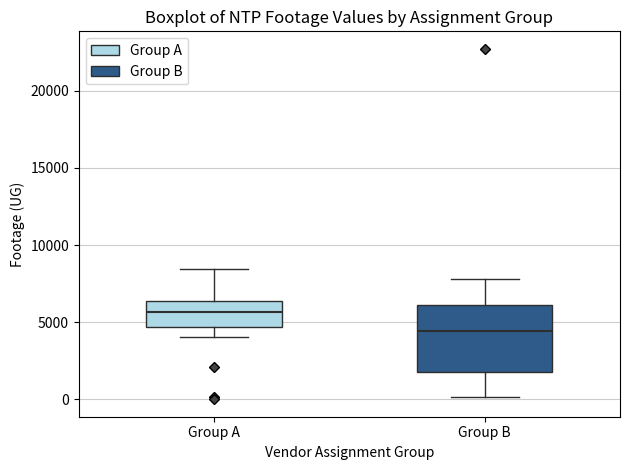

Where is the upper edge of the box for Group A on the y-axis? The values are not printed on the chart, so give them approximately, as read against the axis.

6500